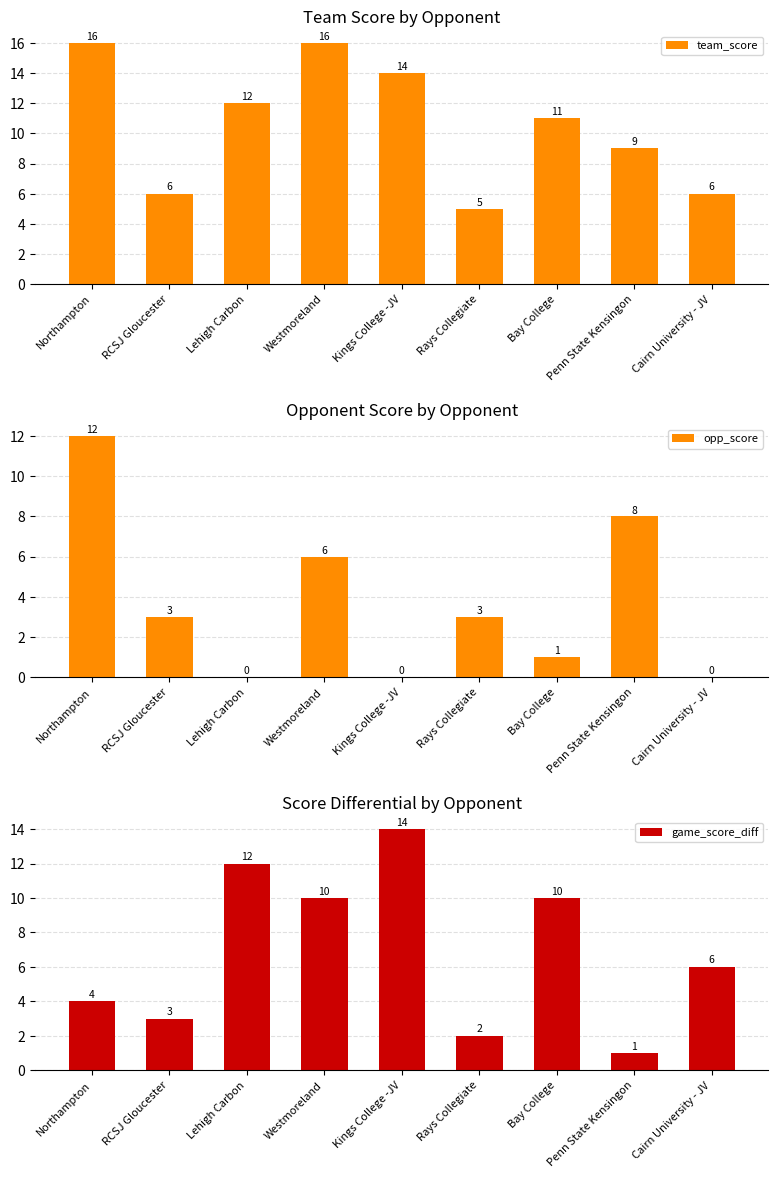

Rank the categories by opp_score value from highest to lowest.

Northampton, Penn State Kensingon, Westmoreland, RCSJ Gloucester, Rays Collegiate, Bay College, Lehigh Carbon, Kings College -JV, Cairn University - JV